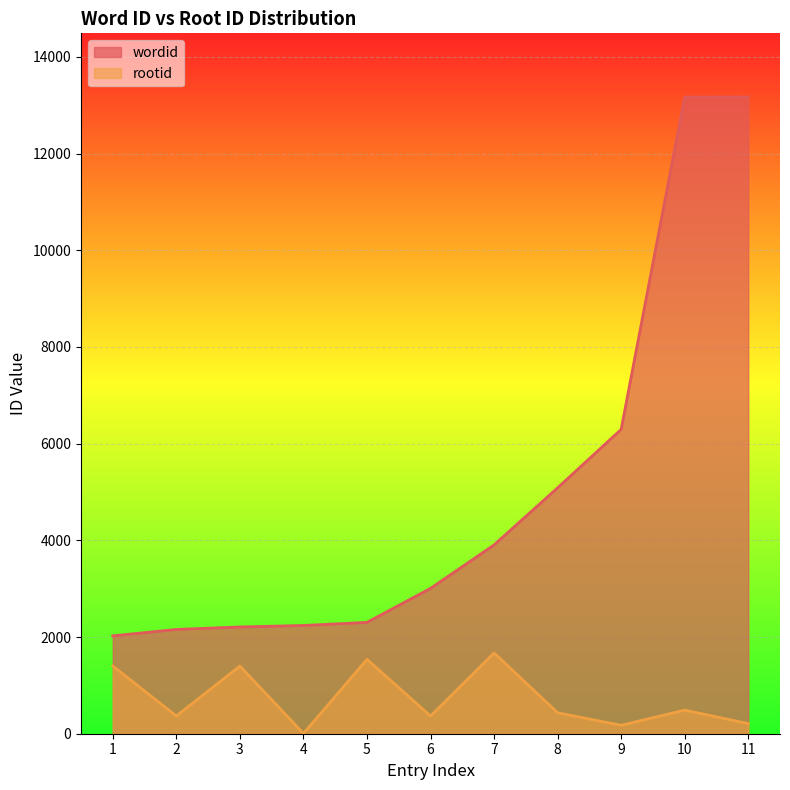

True or false: rootid has a value of 501 at 7.

False